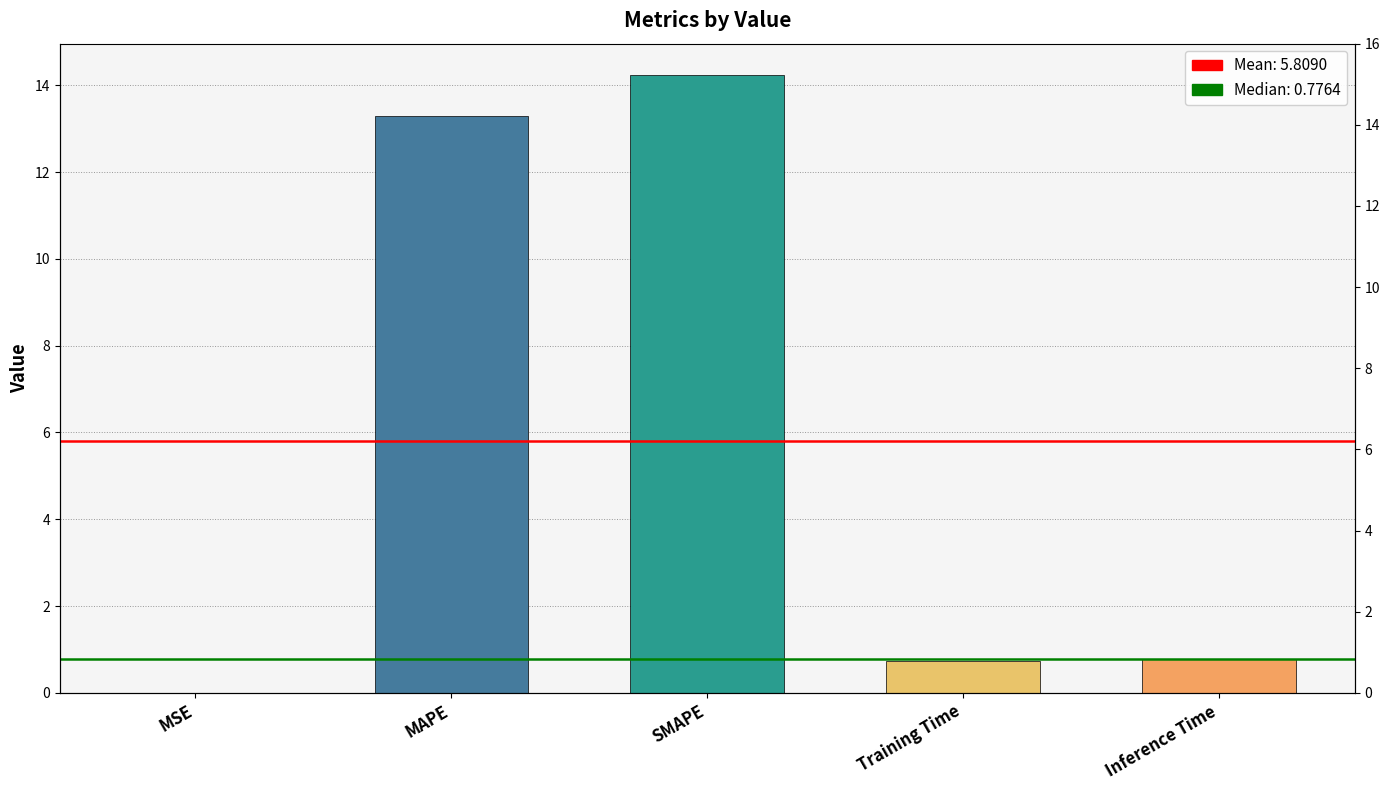

Are the bars grouped side by side (vs. stacked)?

No